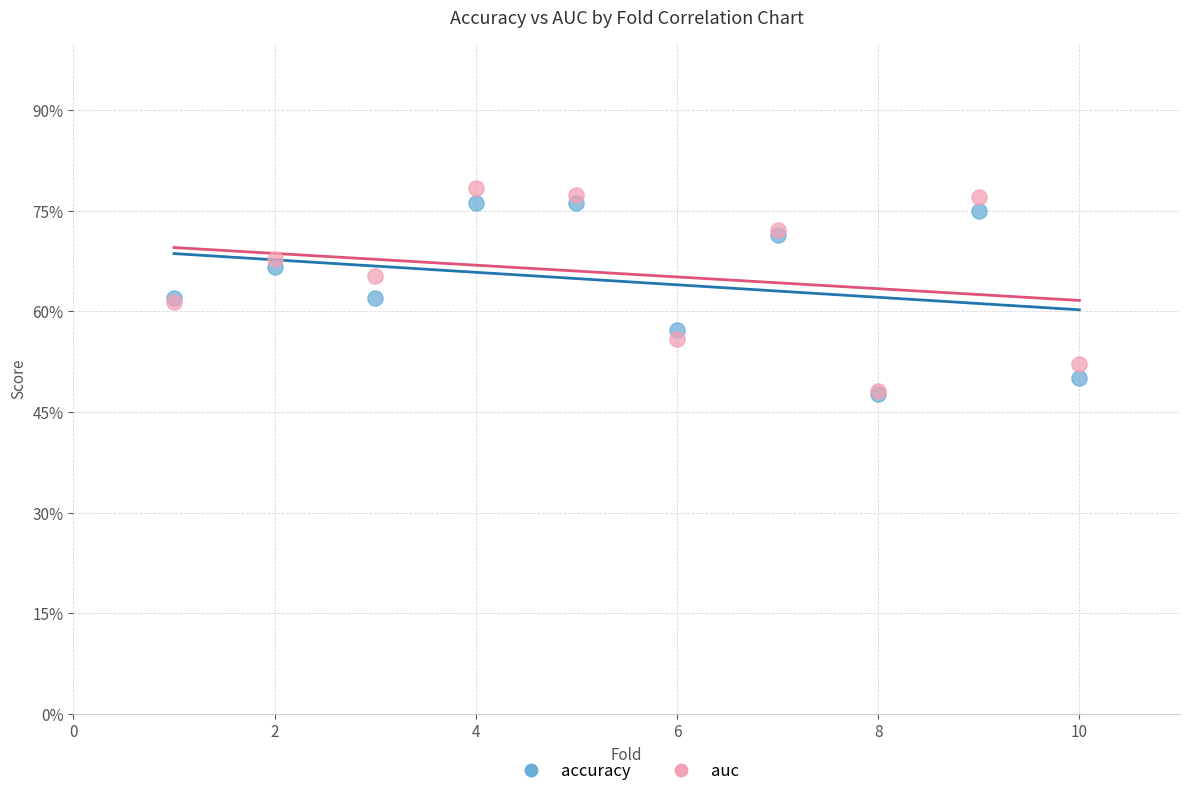

Which series has the widest spread of Y values?

auc